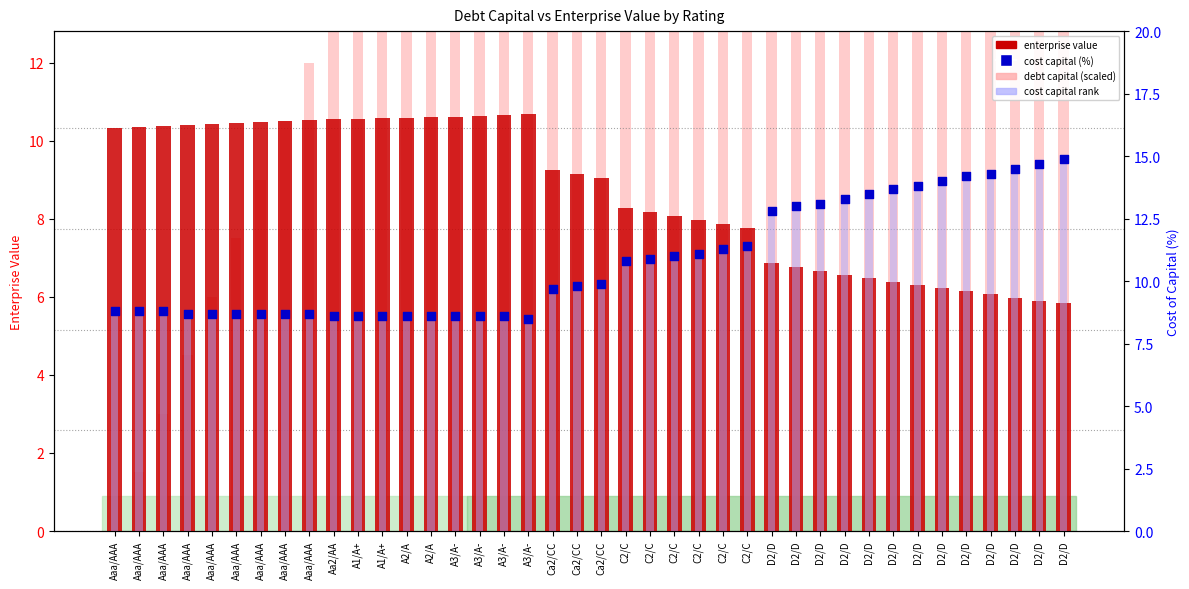

What are all the series names shown in the legend?

enterprise value, debt capital (scaled), cost capital rank, cost capital (%)